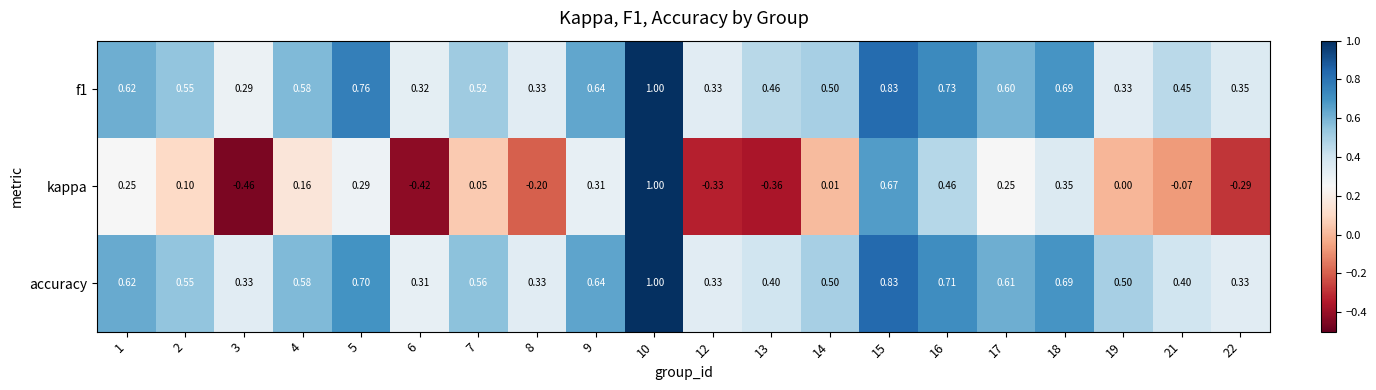

Which series changed the most between 3 and 17?

kappa